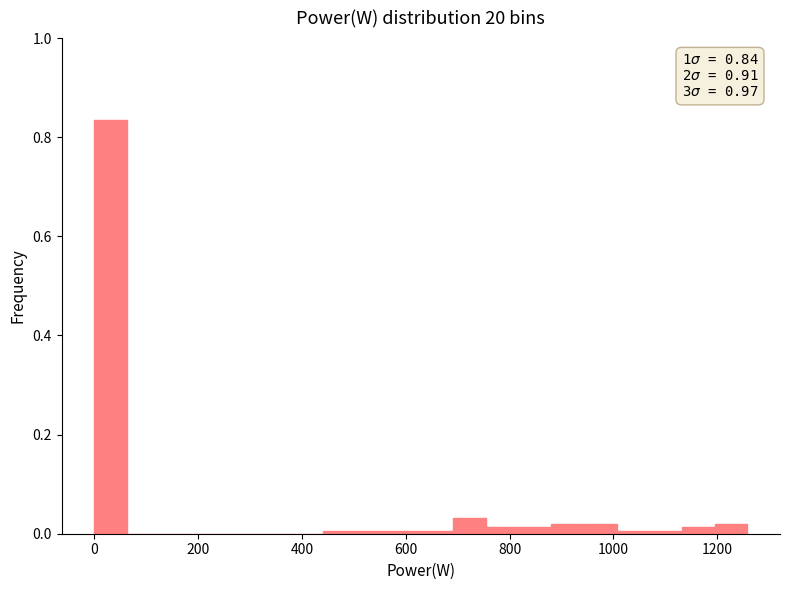

Read against the x-axis, roughly where is the centre of the tallest bar?

40